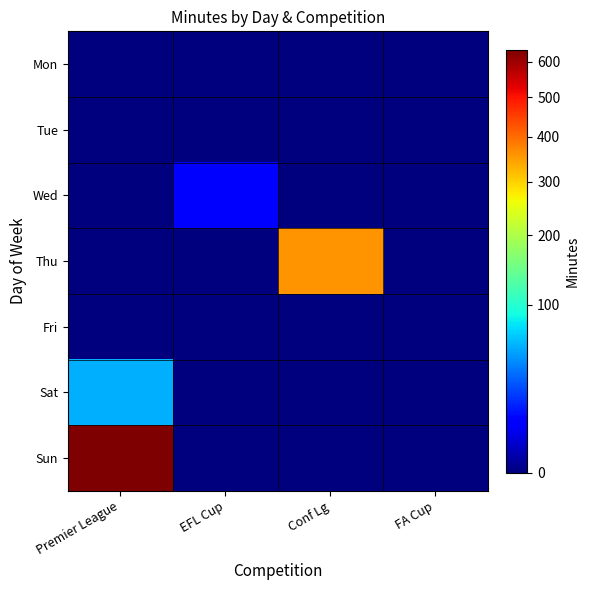

How many series are shown in this chart?

7